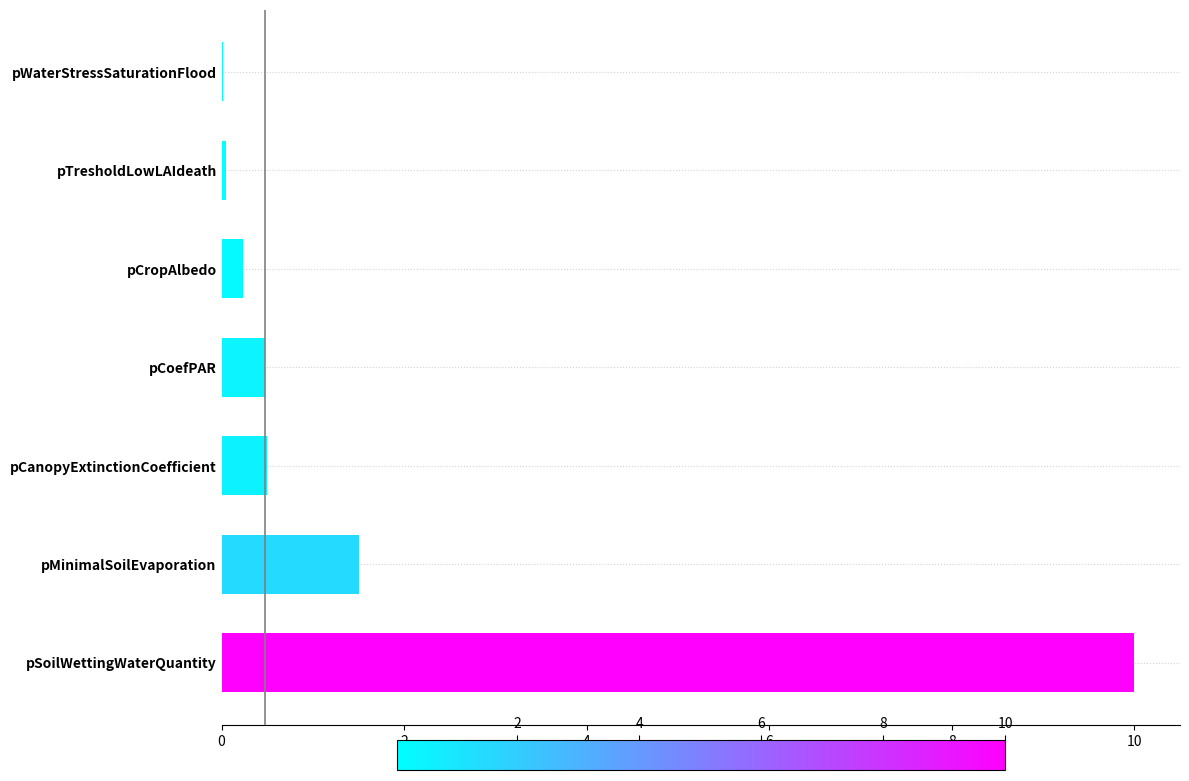

Which category has the highest value across all series?

pSoilWettingWaterQuantity